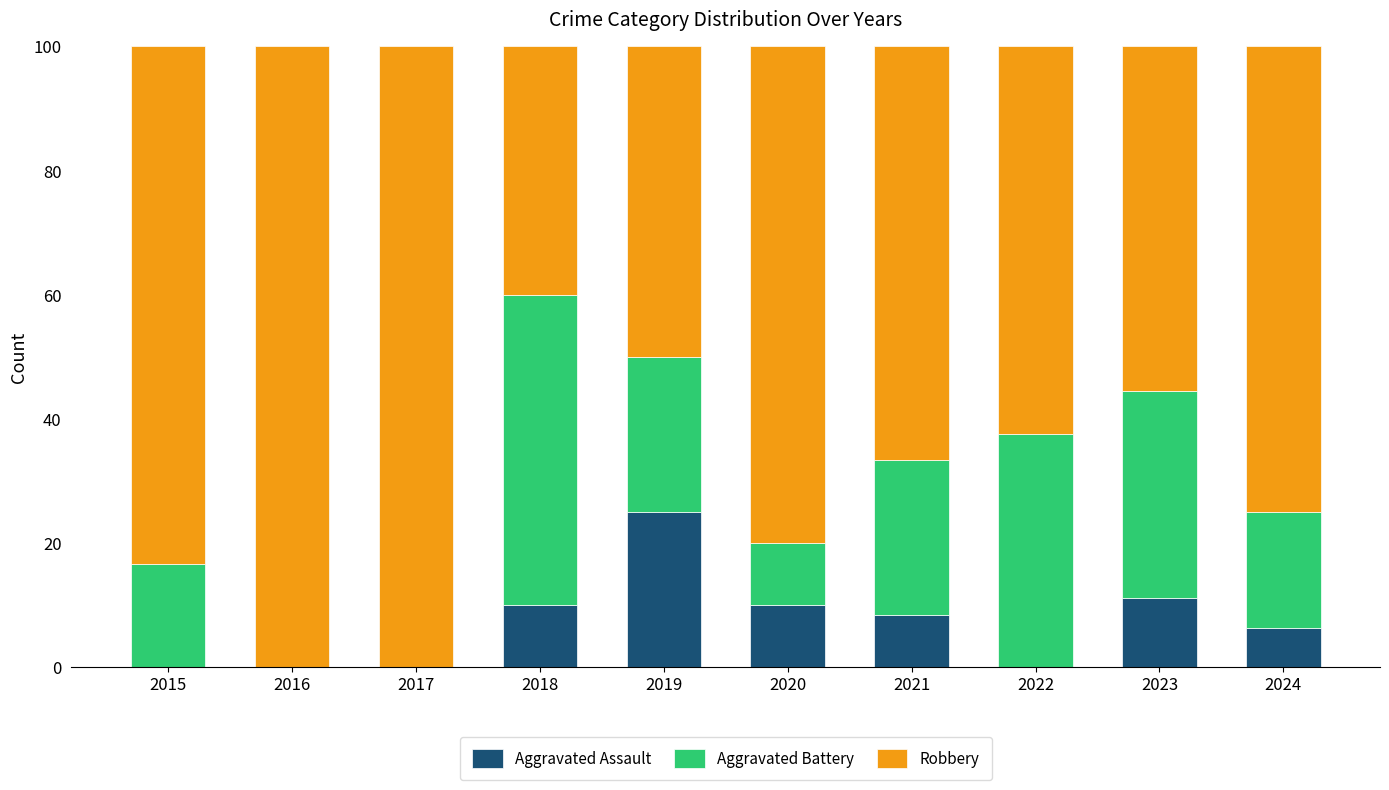

How many data points in Aggravated Assault are above 8?

5